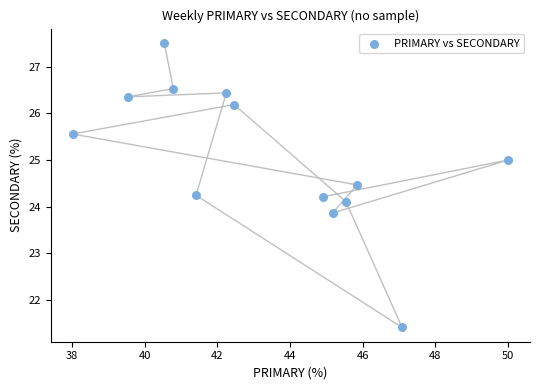

What is the range of Y values (max minus min)?

6.1